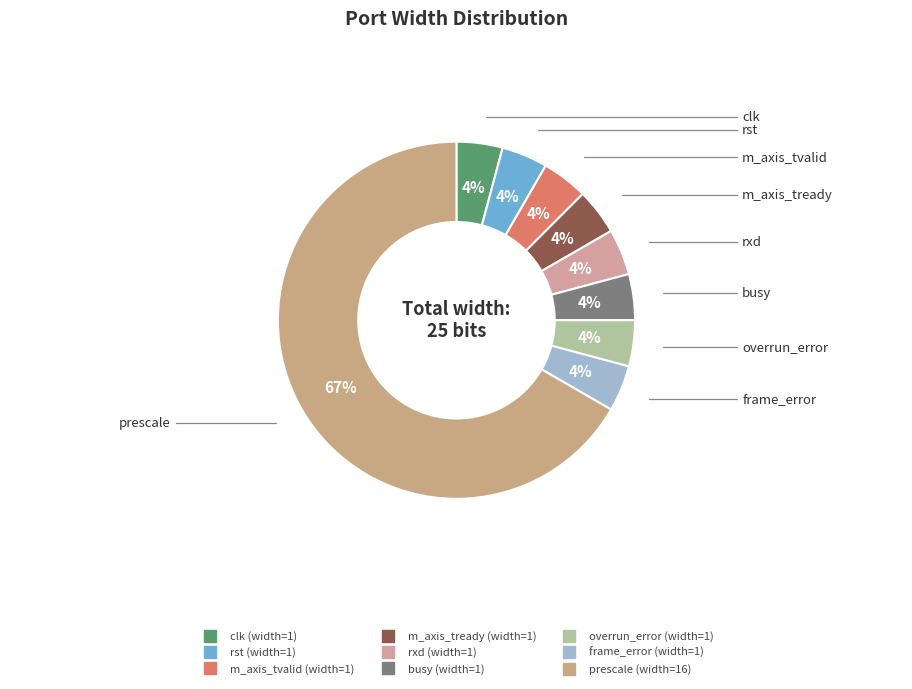

Which category has the biggest portion of the pie?

prescale